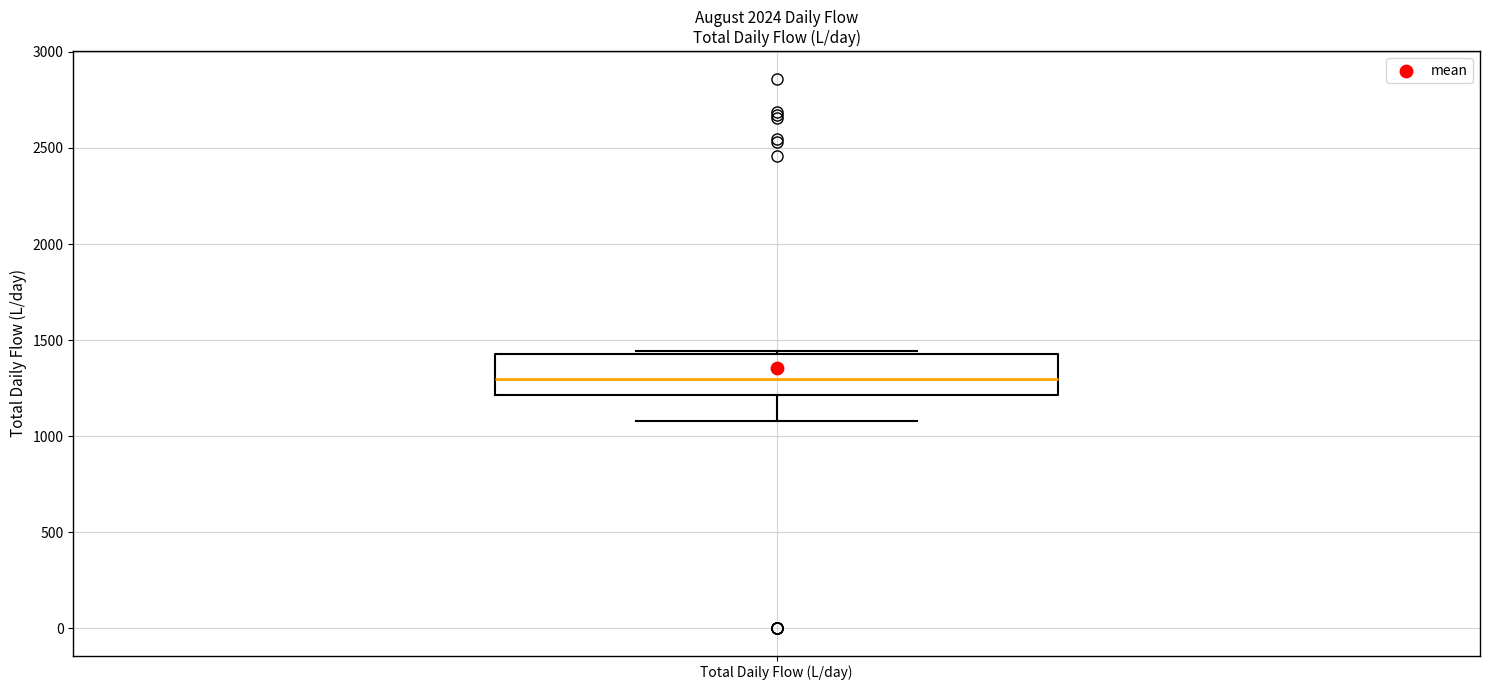

Transcribe this box plot: give where the median line is, the range the box spans, and where the two whiskers end, as read against the y-axis. The values are not printed on the chart, so give them approximately, as read against the axis.

median 1300, box 1200 to 1450, whiskers 1100 to 1450